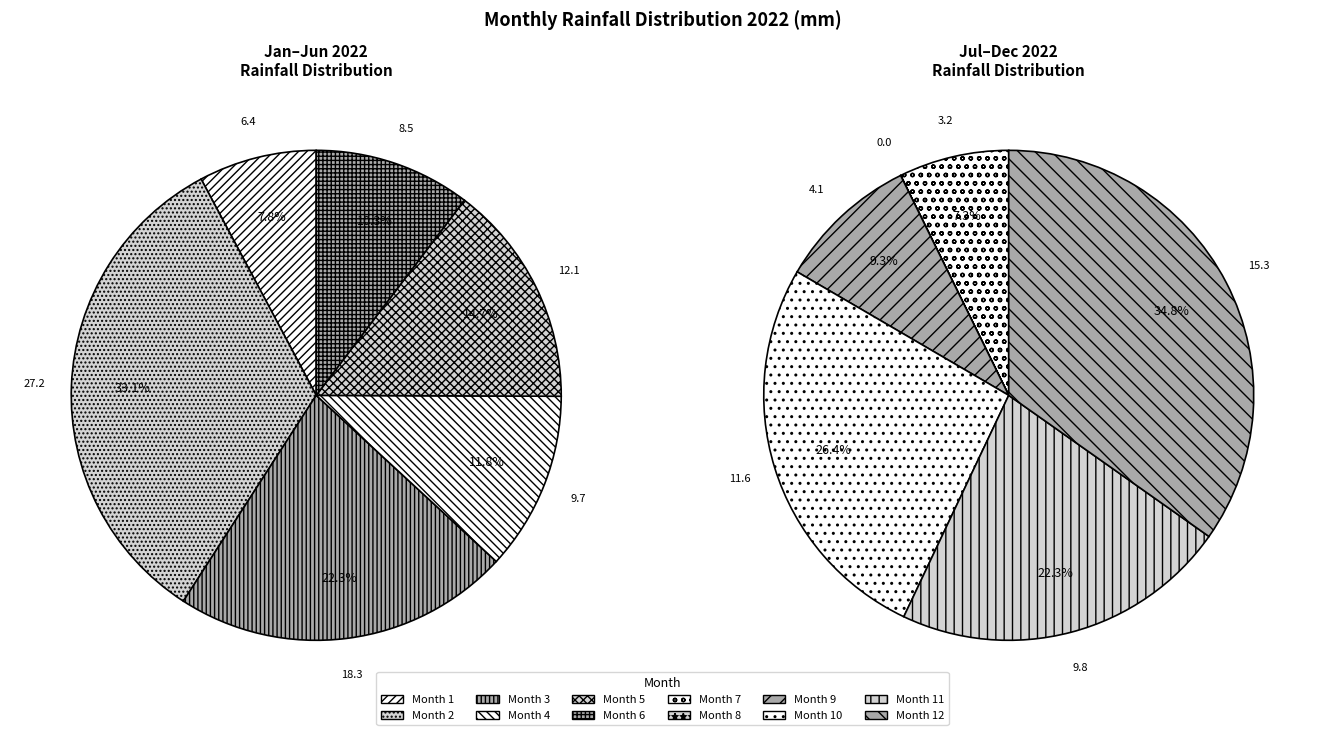

Is 5 the majority of the pie?

No